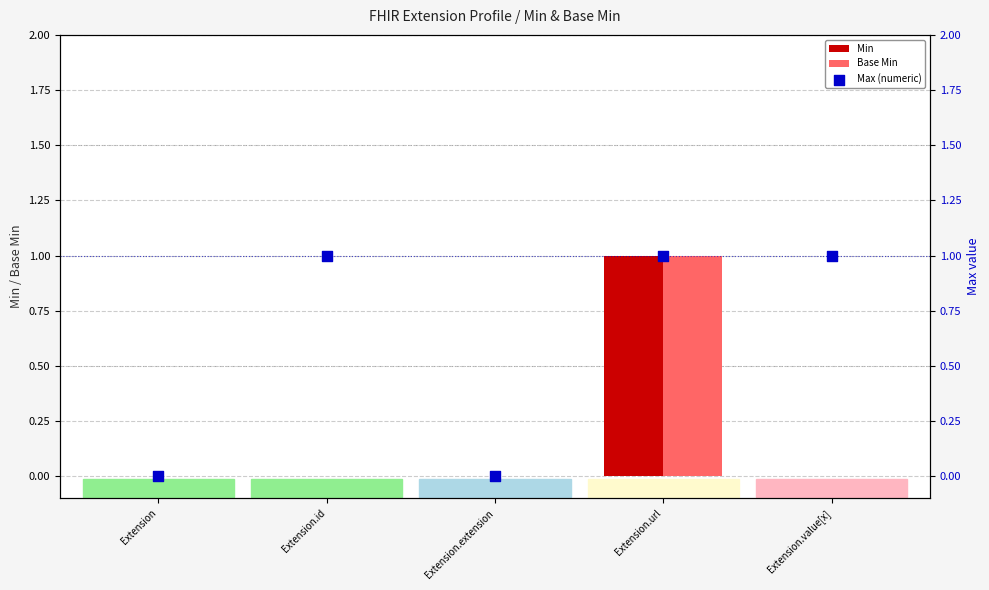

At which category is the sum across all series the highest?

Extension.url